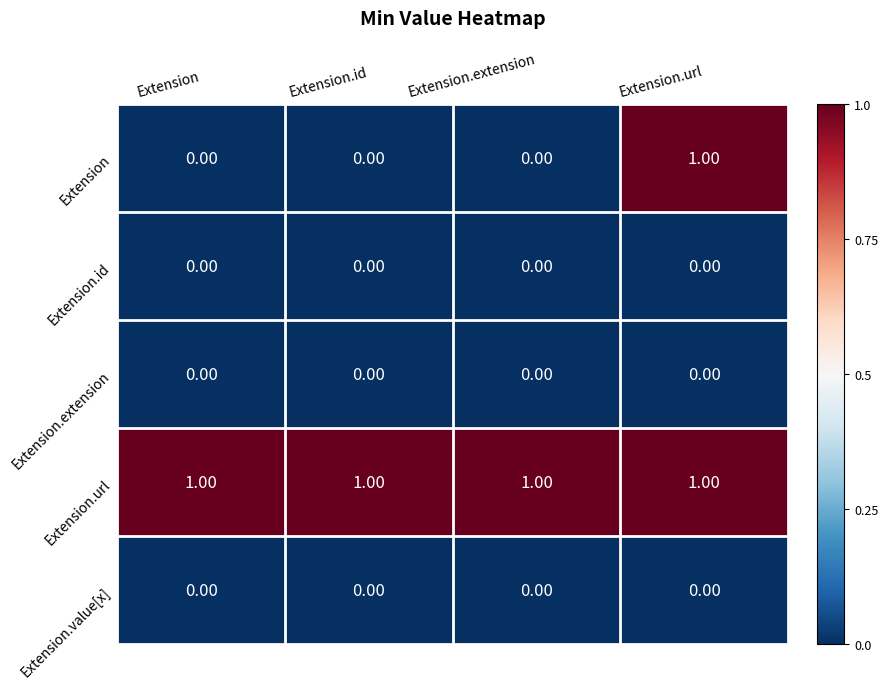

Count the number of data series in this chart.

5